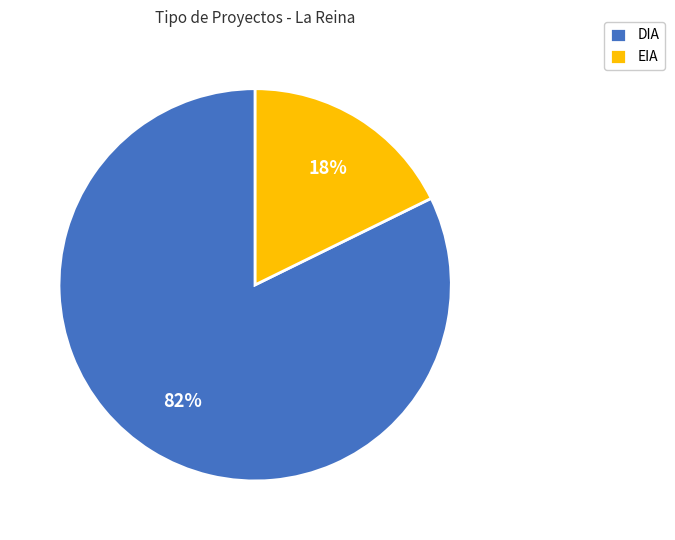

To the nearest percent, what is the average slice percentage?

50%